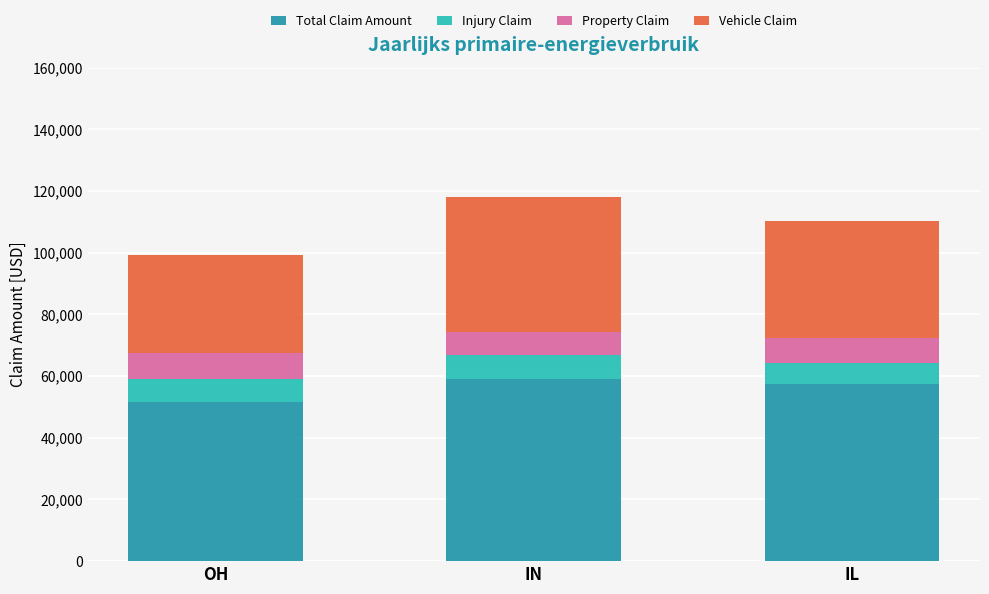

What is the total value across all series at IN?

118044.0